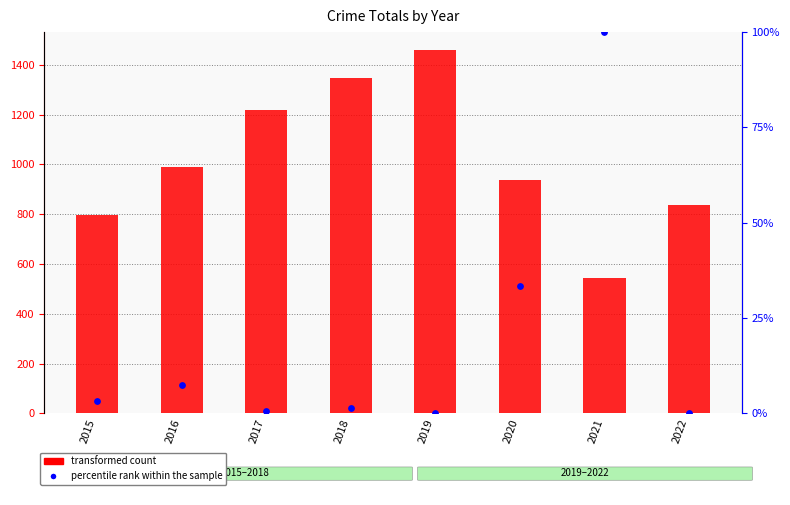

Which series reaches the minimum Y coordinate?

percentile rank within the sample